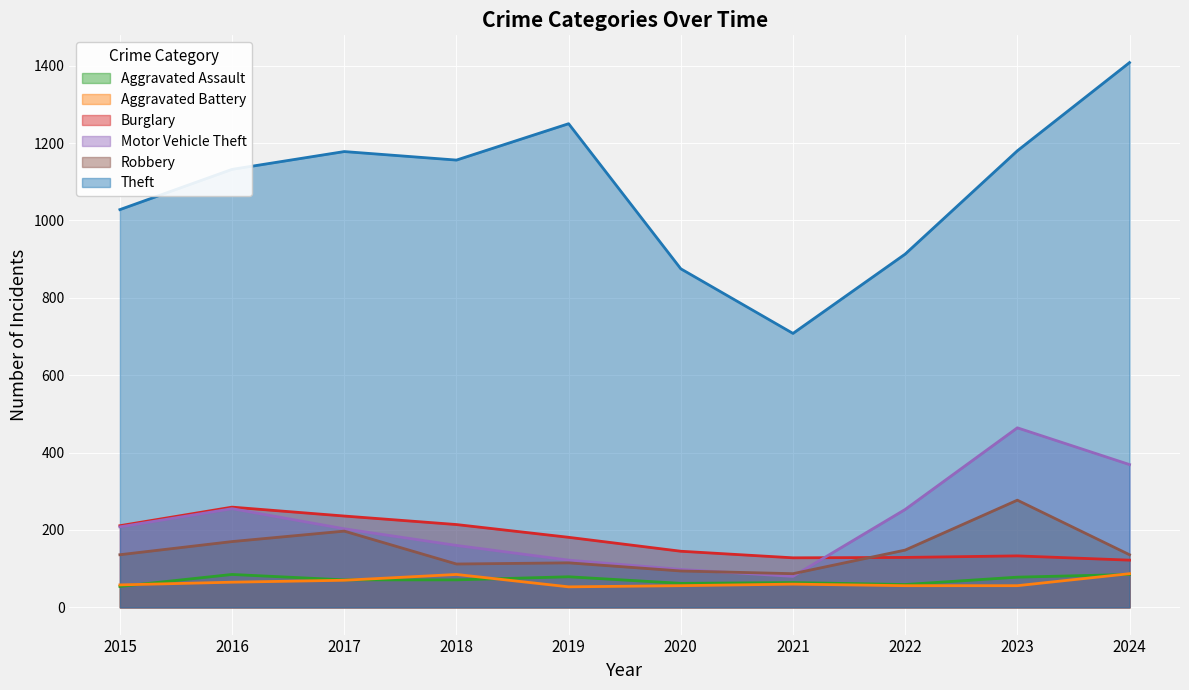

What is the value of the Theft point at the 5th from the left?

1250